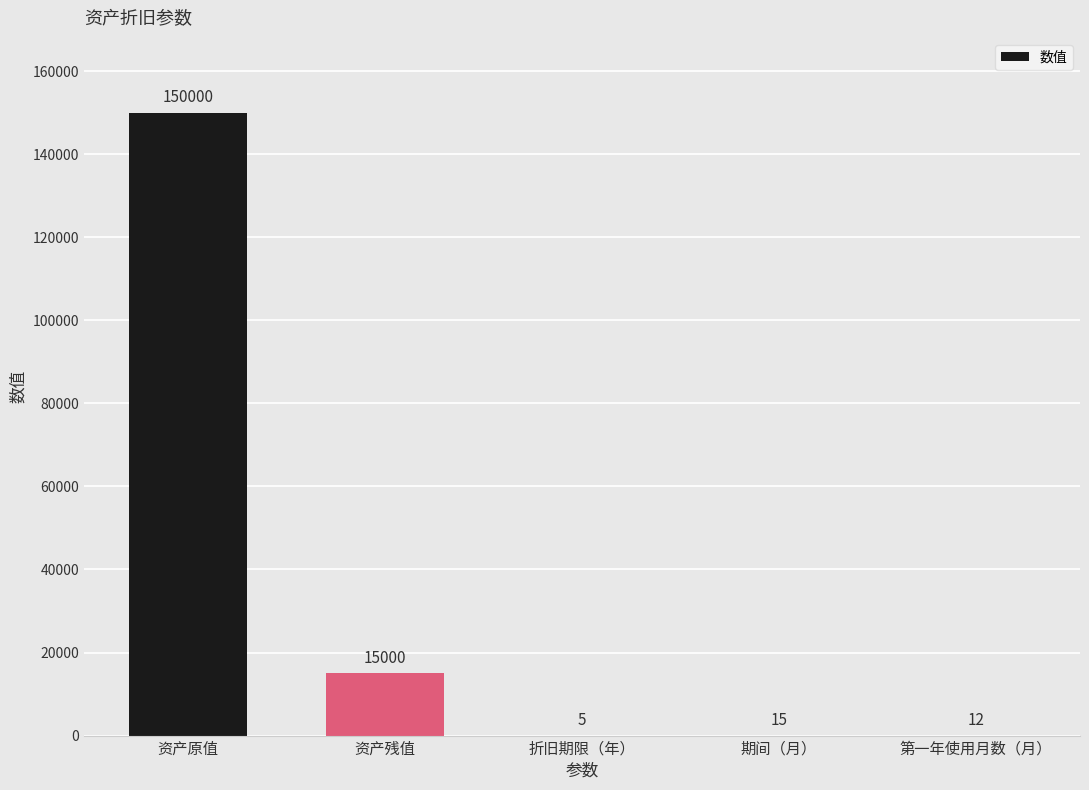

Which label corresponds to the largest value in the chart?

资产原值